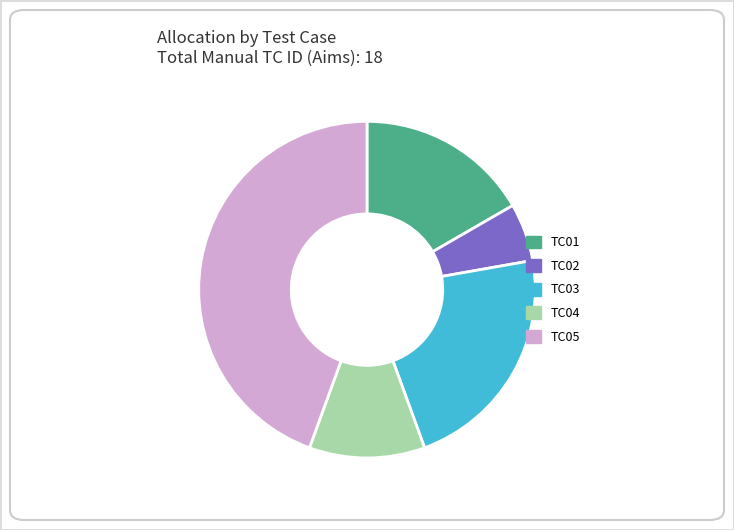

The TC04 slice represents 24% of the pie. True or false?

False